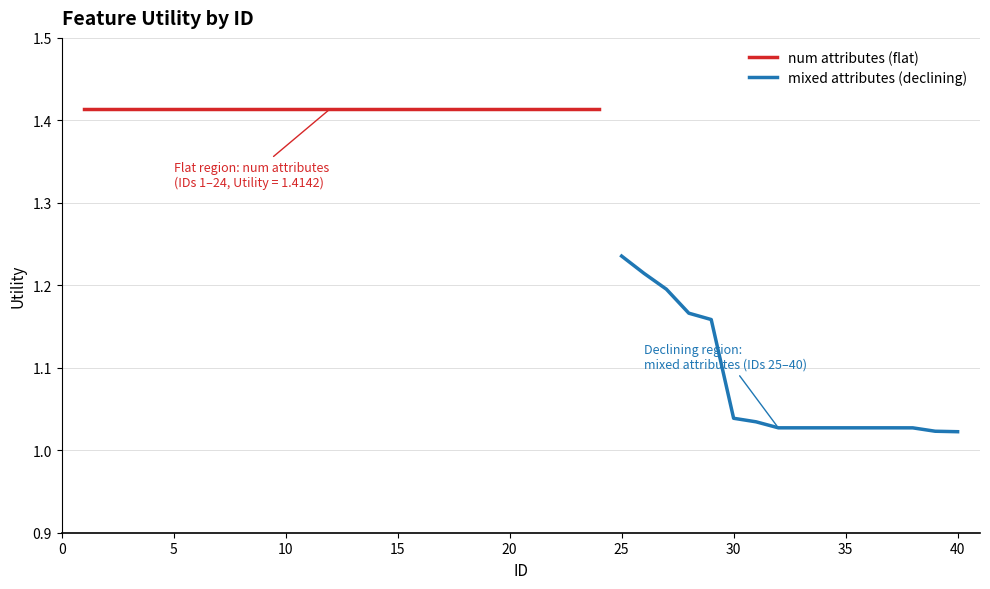

At which label is the value closest to 1?

40